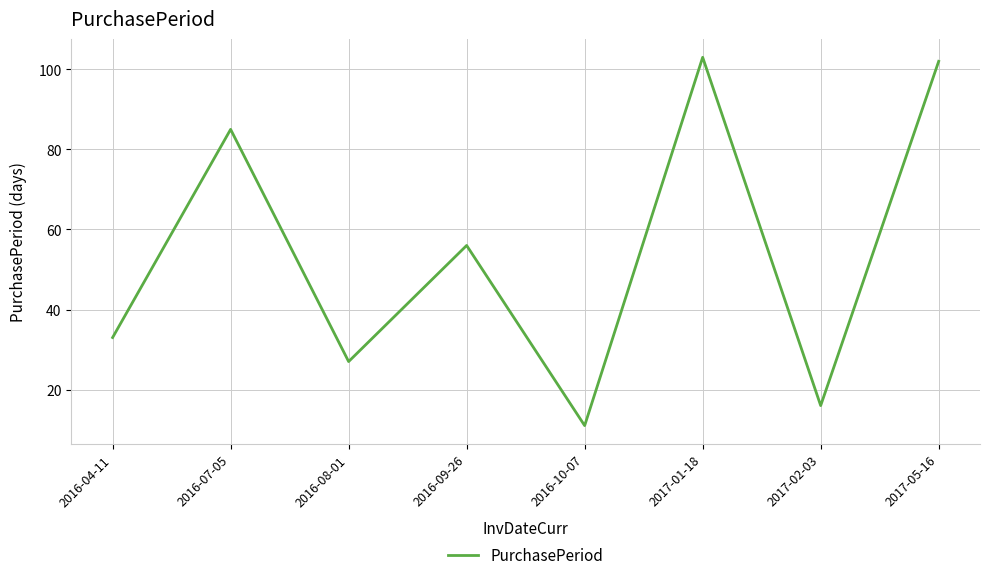

Rank the categories by value from lowest to highest.

2016-10-07, 2017-02-03, 2016-08-01, 2016-04-11, 2016-09-26, 2016-07-05, 2017-05-16, 2017-01-18